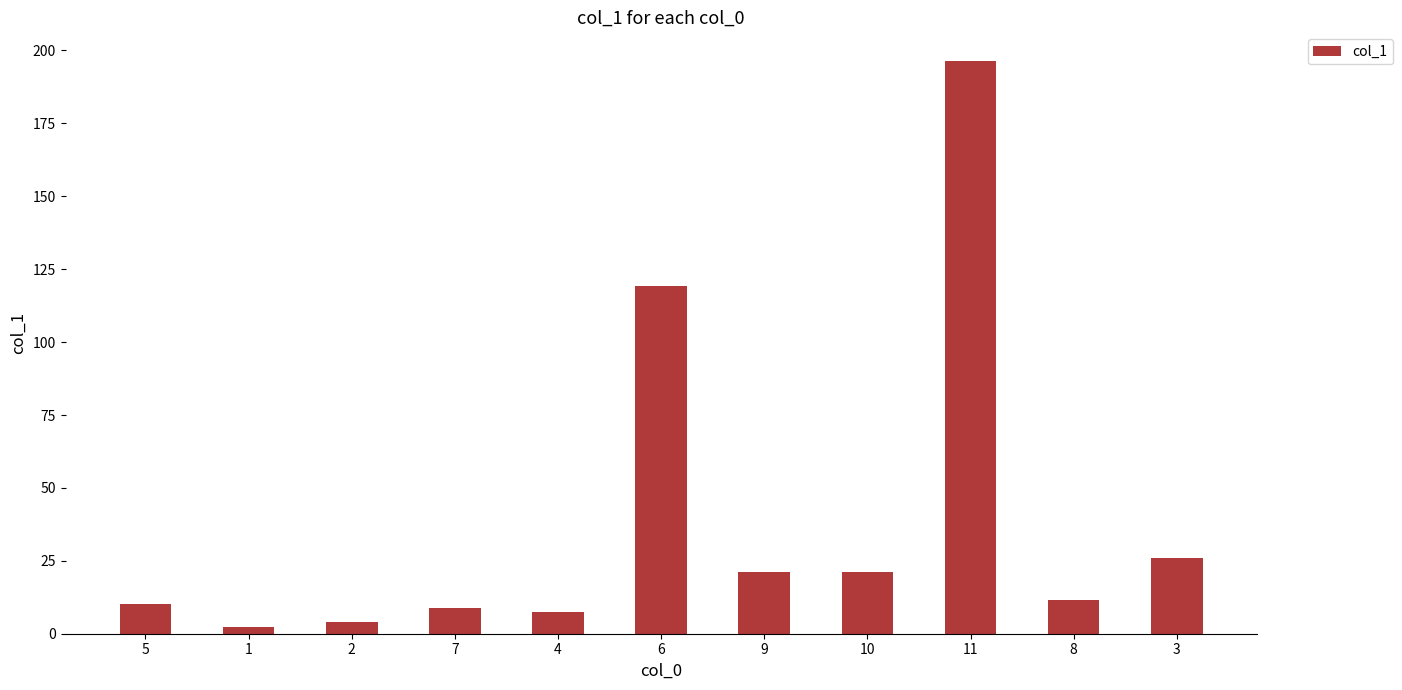

Which label corresponds to the largest value in the chart?

11